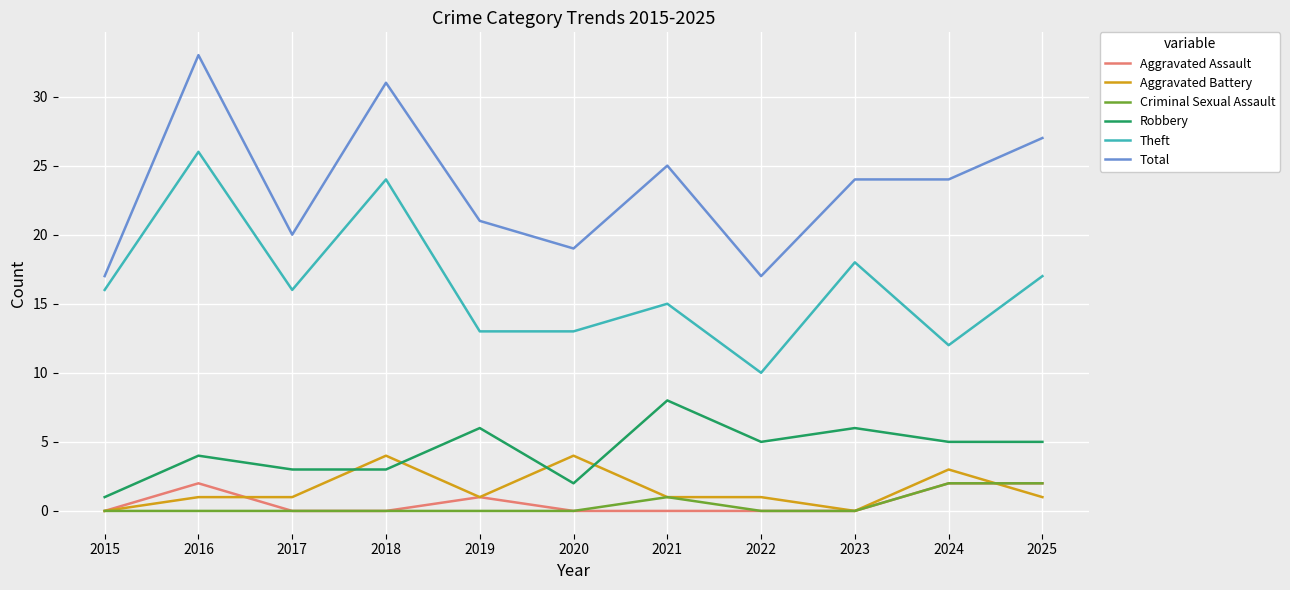

Between 2015 and 2024, which series saw the biggest shift?

Total